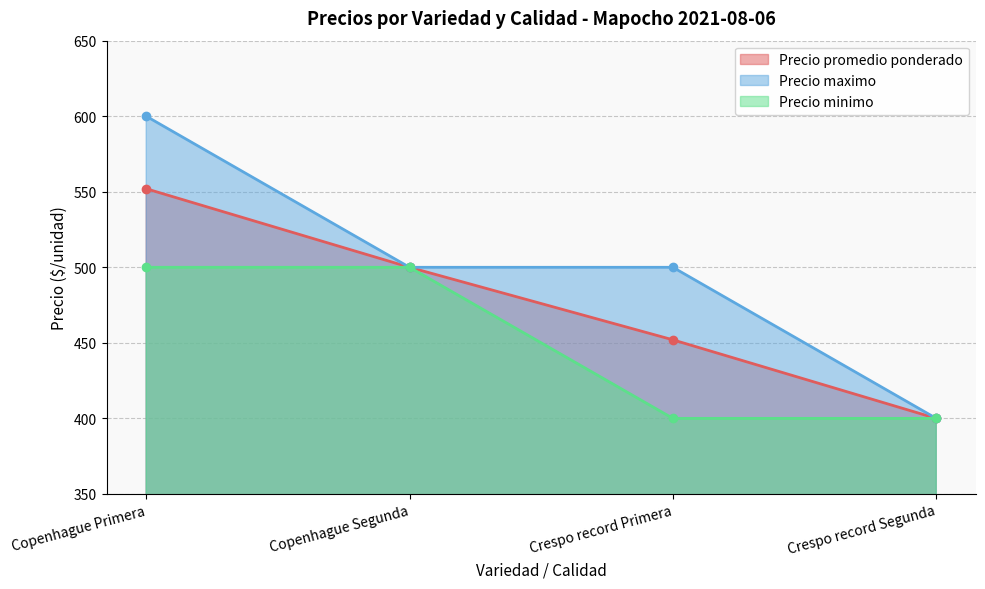

The value of Precio minimo at Crespo record Primera is 400. True or false?

True